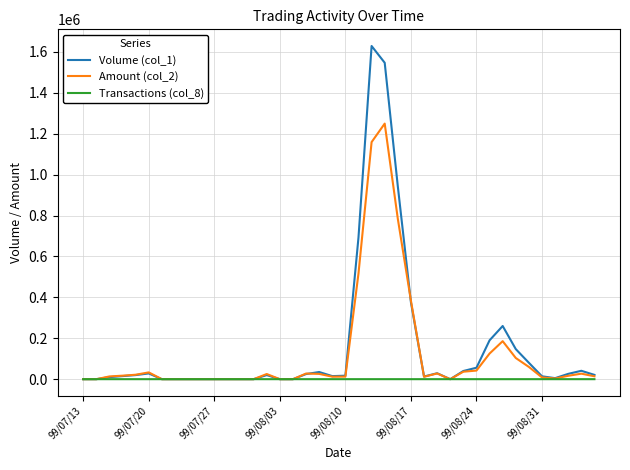

At how many categories does at least one series exceed 1253098?

2